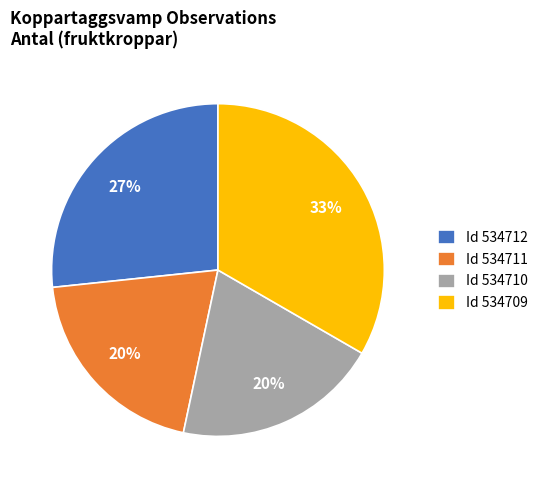

How many slices are in this pie chart?

4